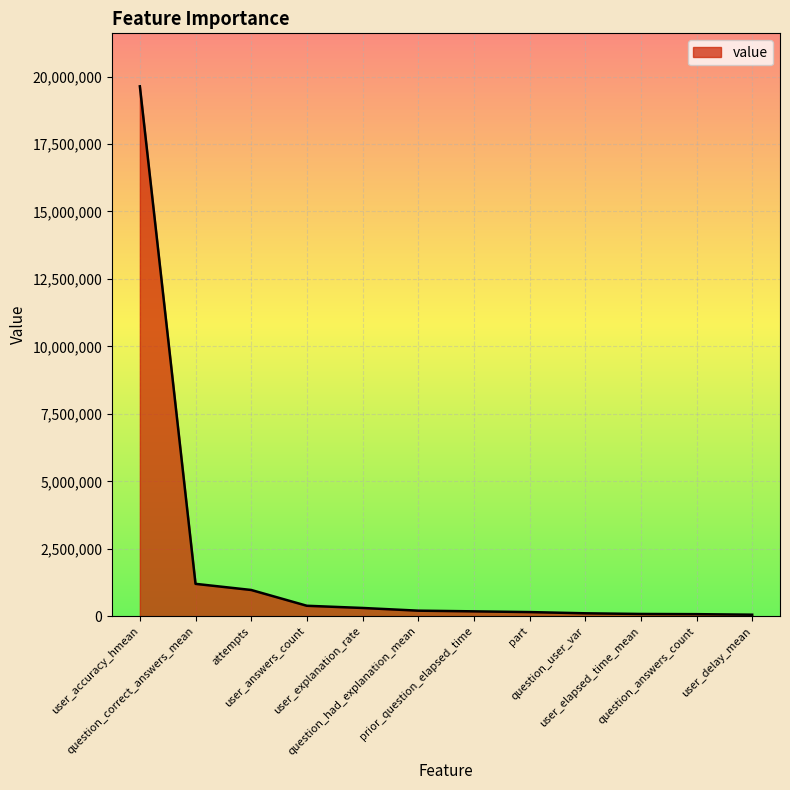

What is the greatest value displayed?

19636454.0